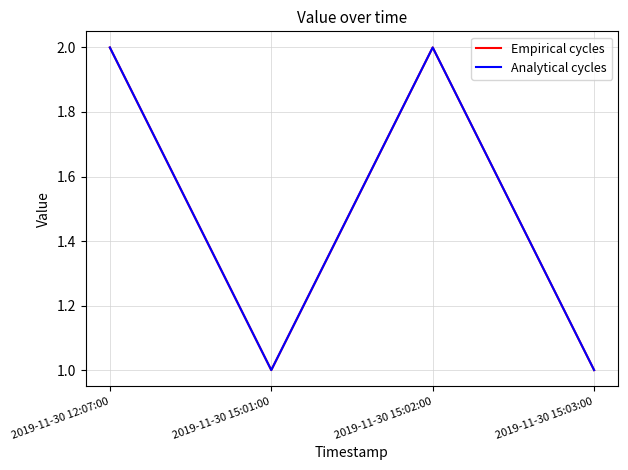

Where is the first local minimum for Empirical cycles?

2019-11-30 15:01:00